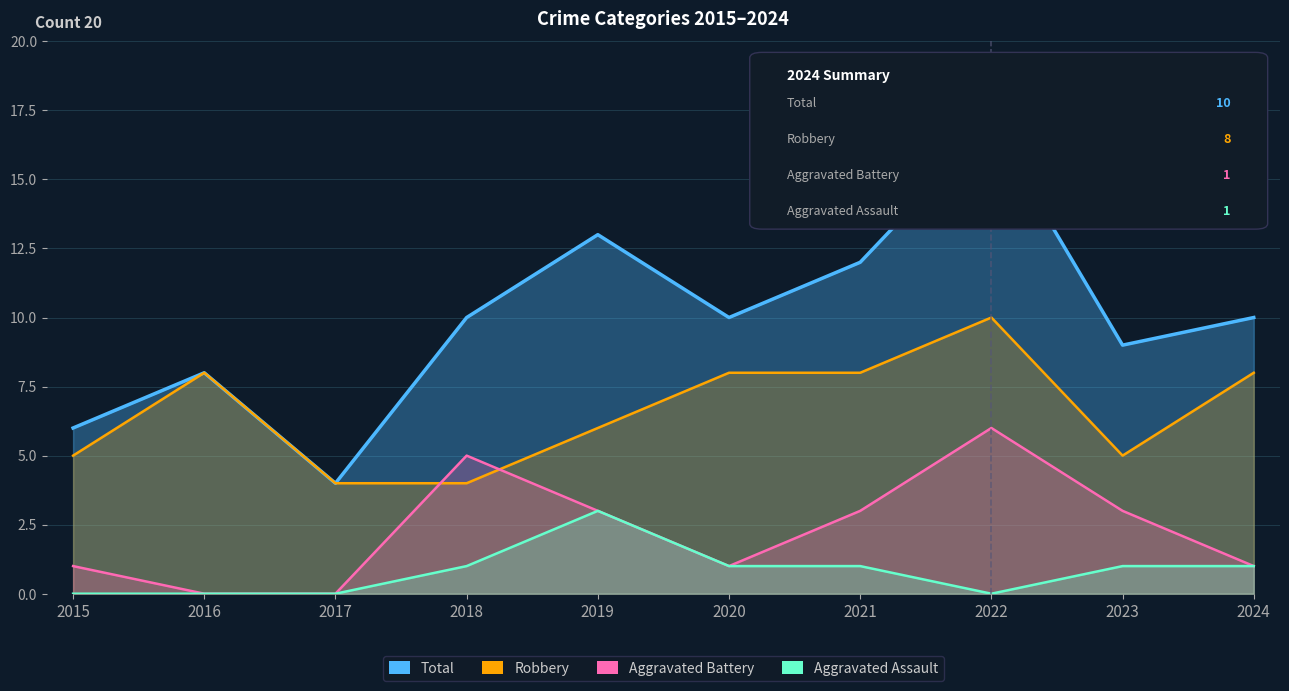

How many data points in Robbery are less than 8?

5